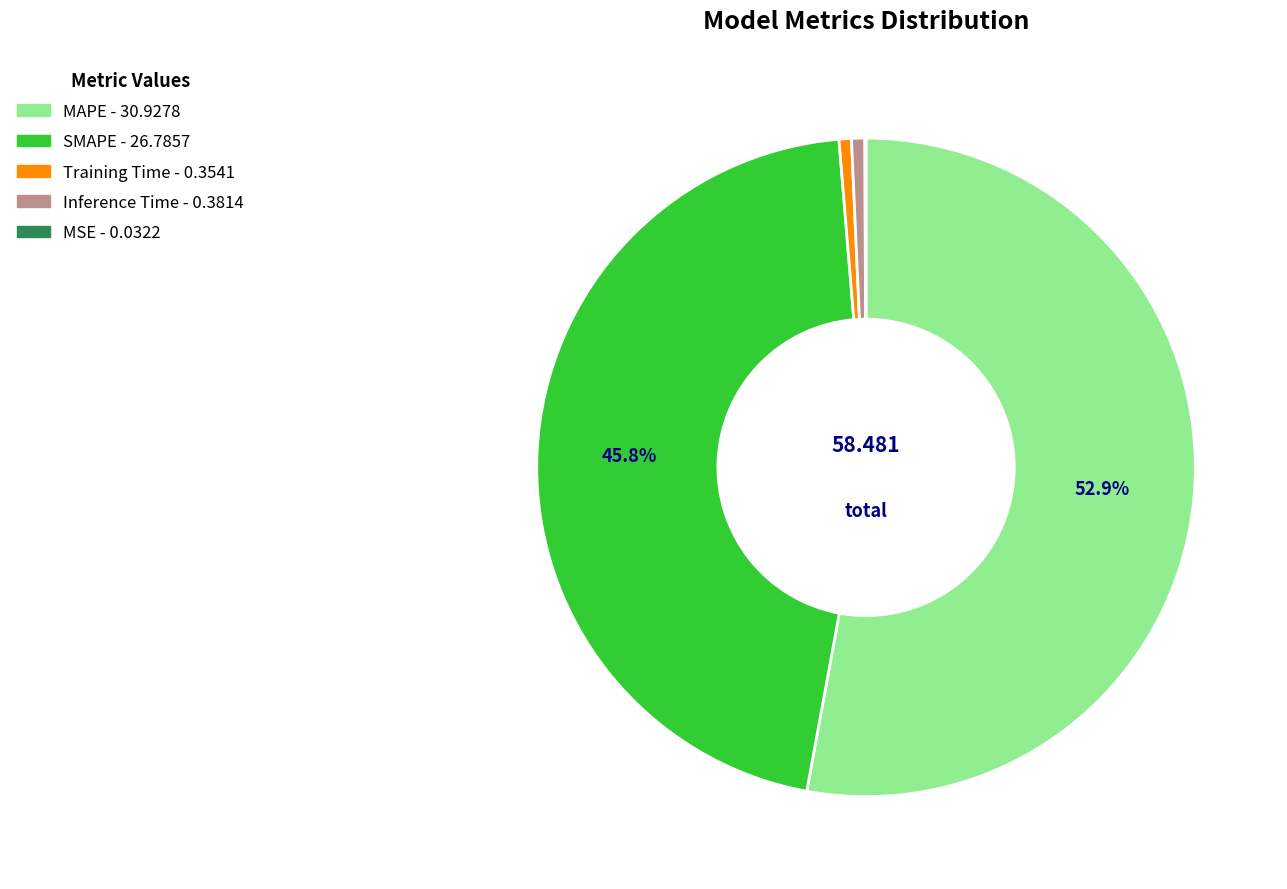

To the nearest percent, what portion does Training Time represent?

1%